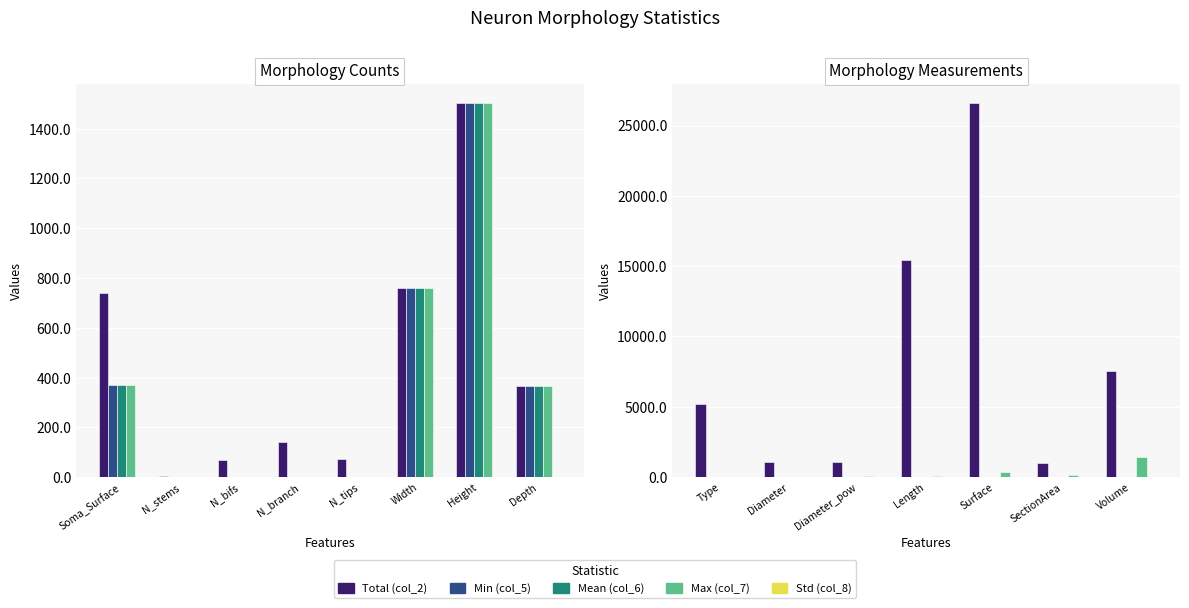

What is the value of the Std (col_8) bar at the 5th from the left?

14.6